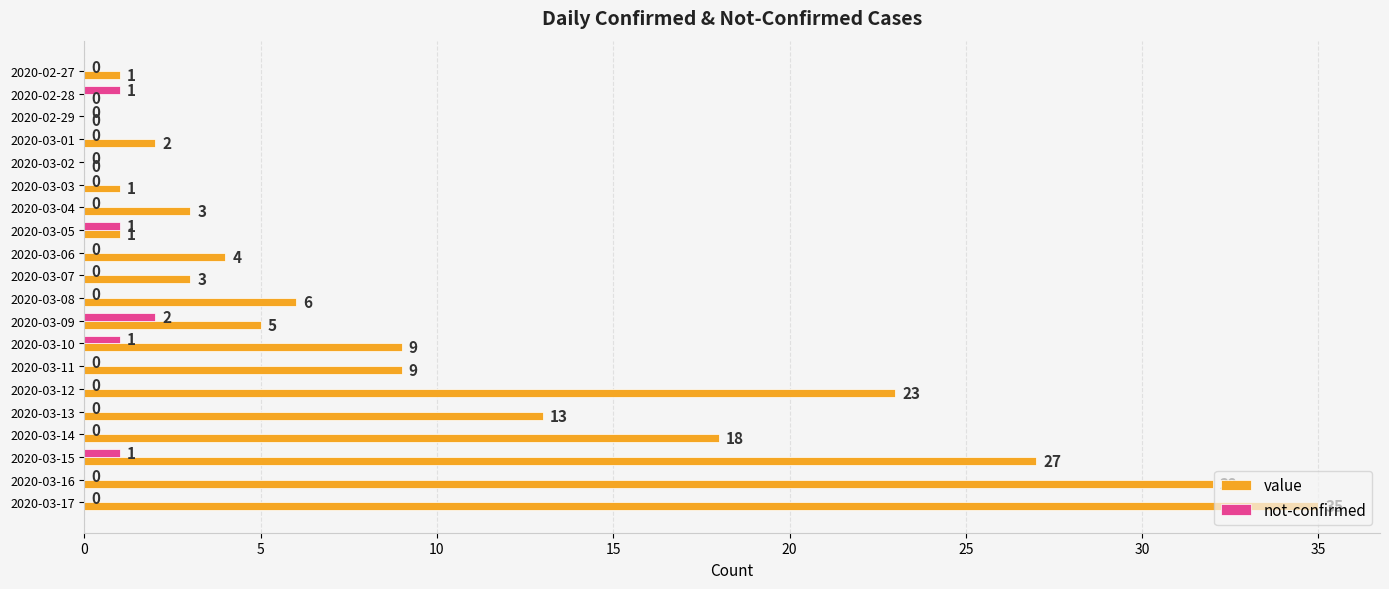

What is the greatest value displayed?

35